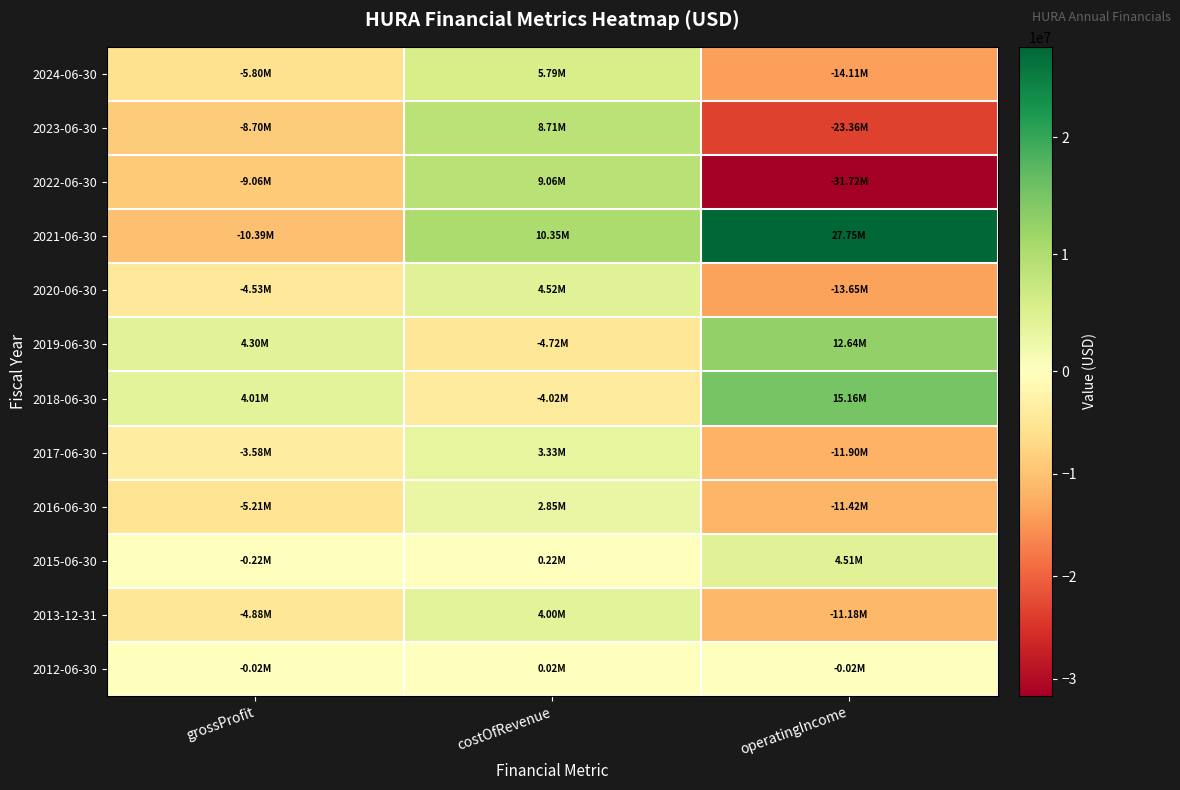

Which has a higher value, grossProfit or costOfRevenue?

costOfRevenue